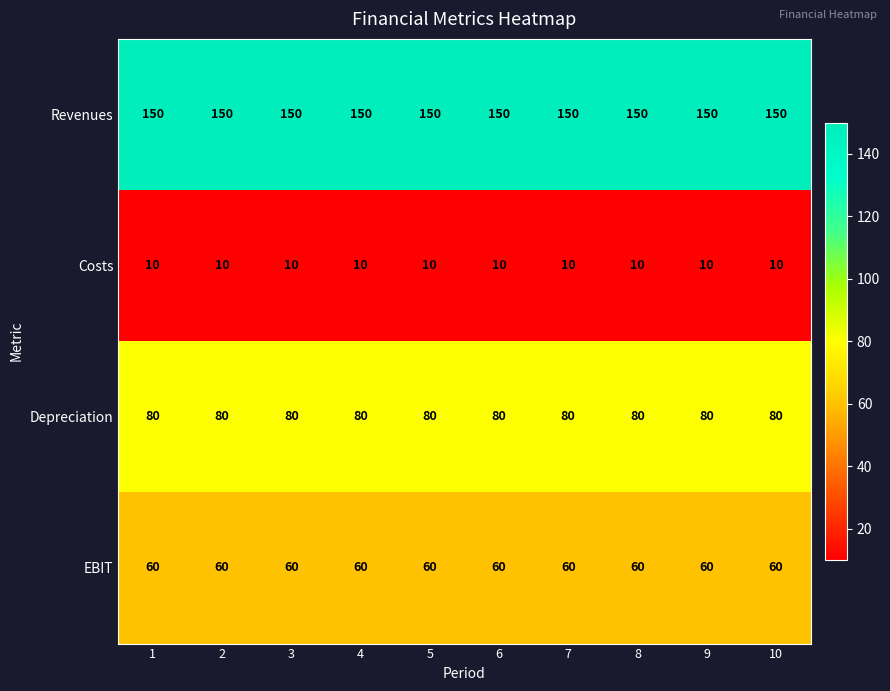

The value of Costs at 1 is 6. True or false?

False